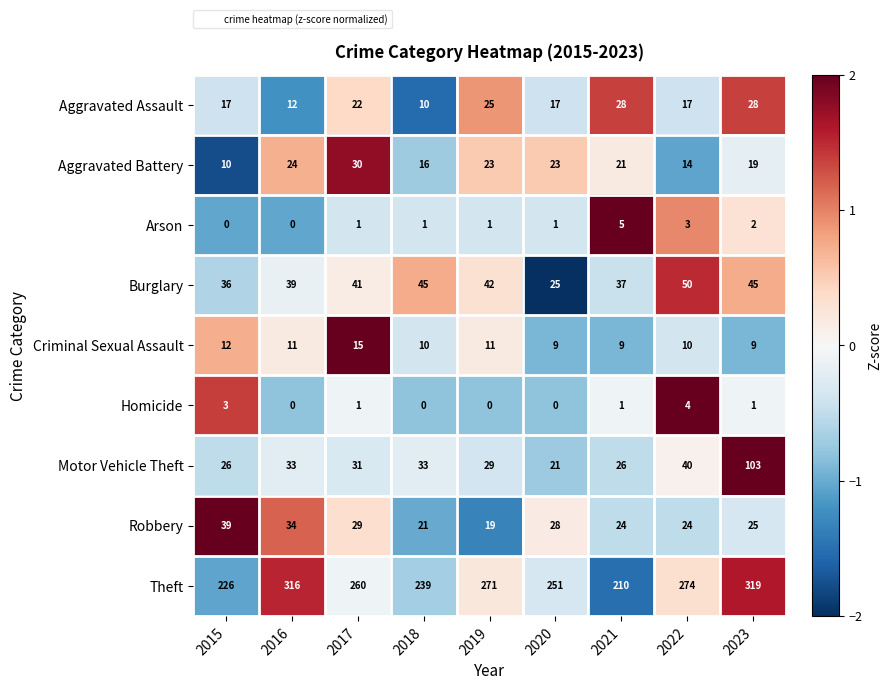

Which series has the largest total across all categories?

Theft